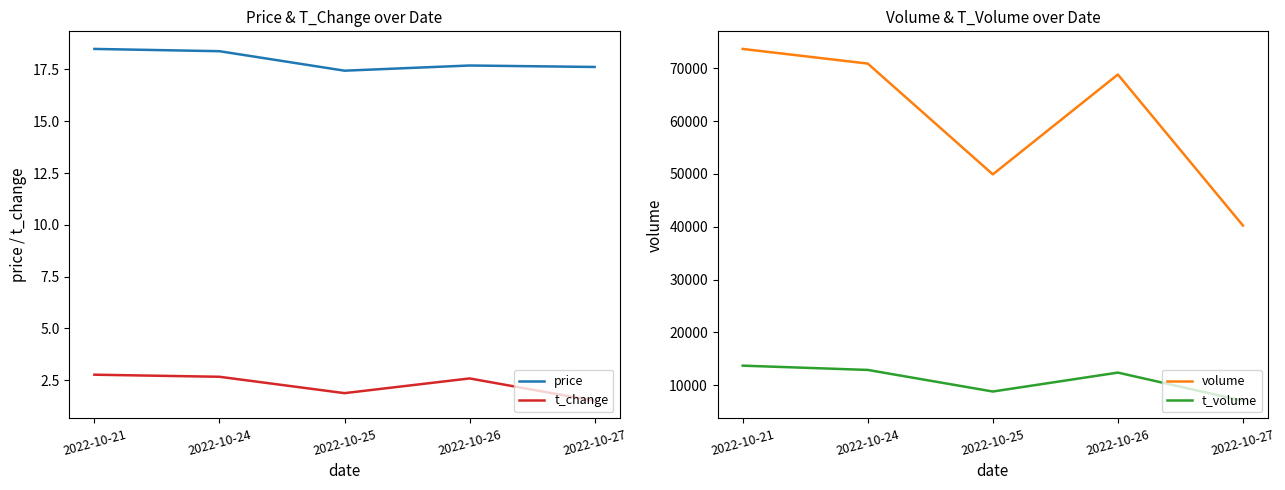

The value of price at 2022-10-26 is 17.7. True or false?

True